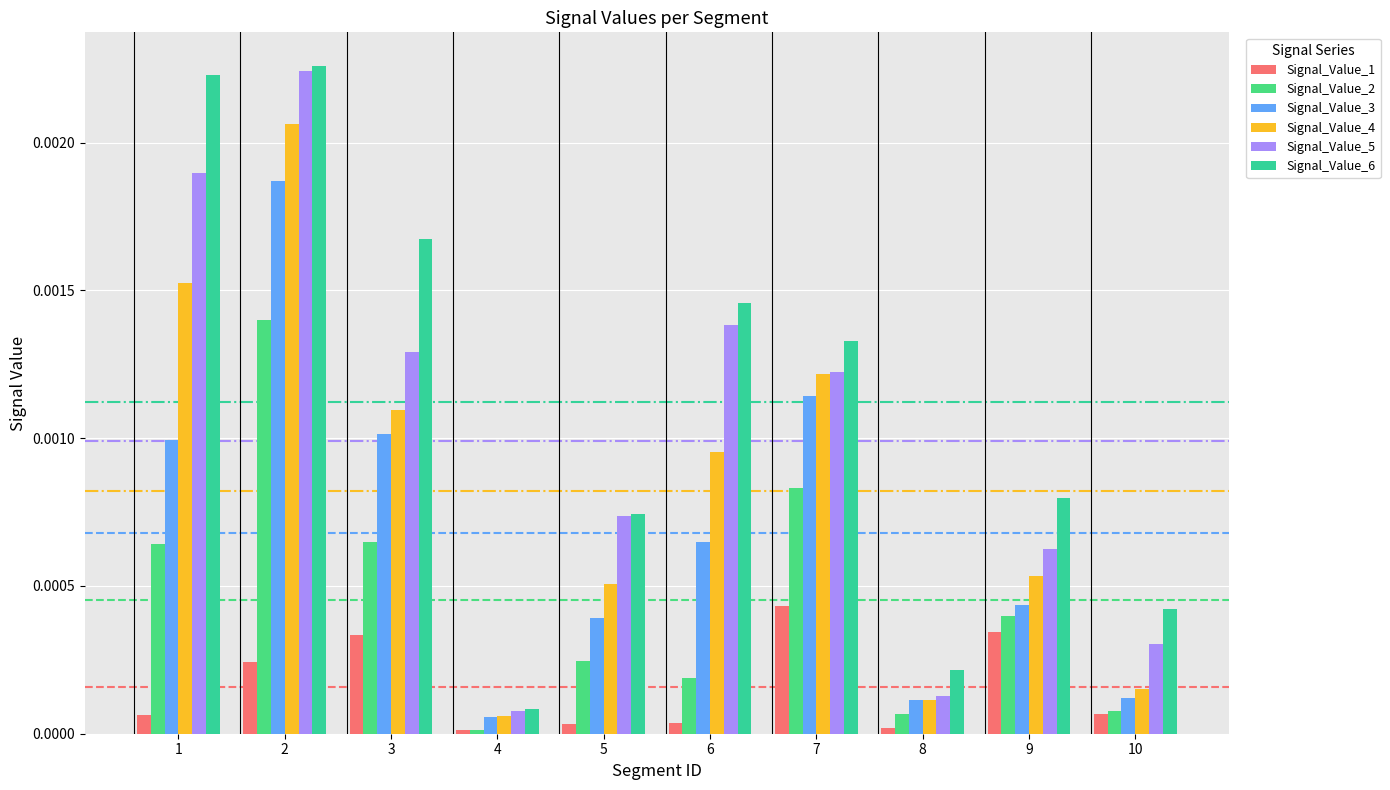

Between 4 and 9, which series saw the biggest shift?

Signal_Value_6